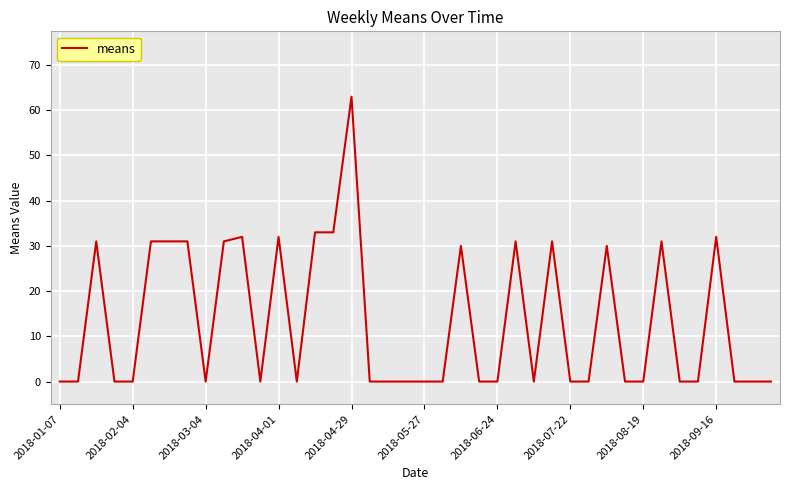

What is the greatest value displayed?

63